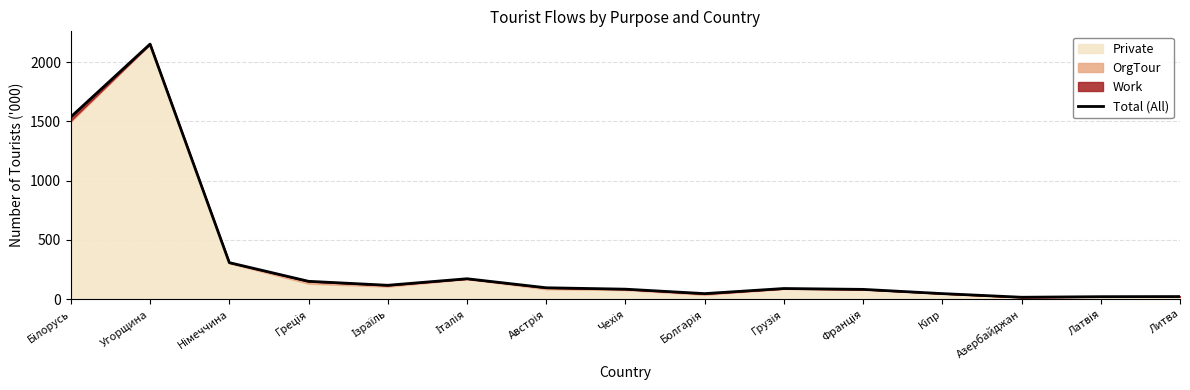

At which category does the chart reach its peak across all series?

Угорщина